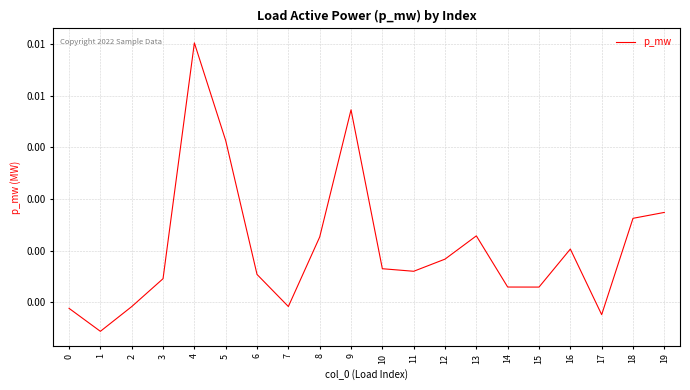

The chart shows a value of 0.0 at 14. True or false?

True